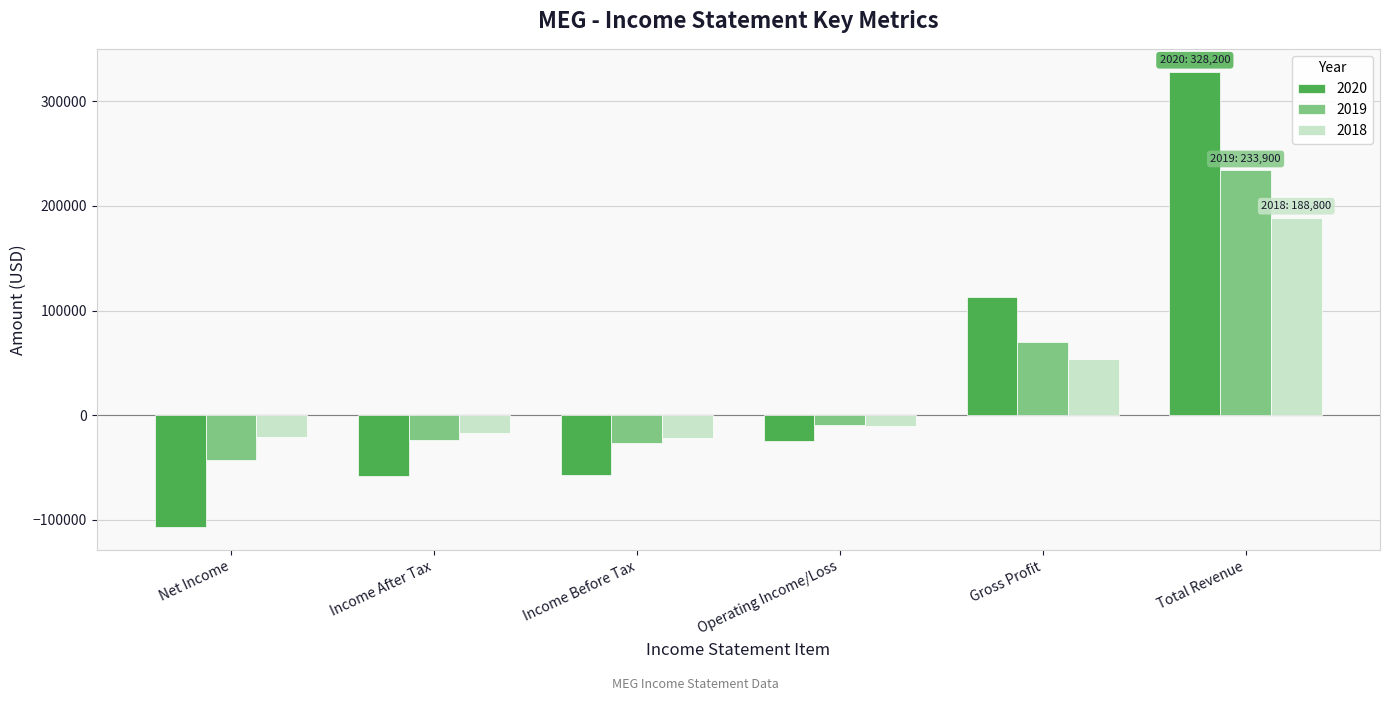

How many bars are there in each group?

3